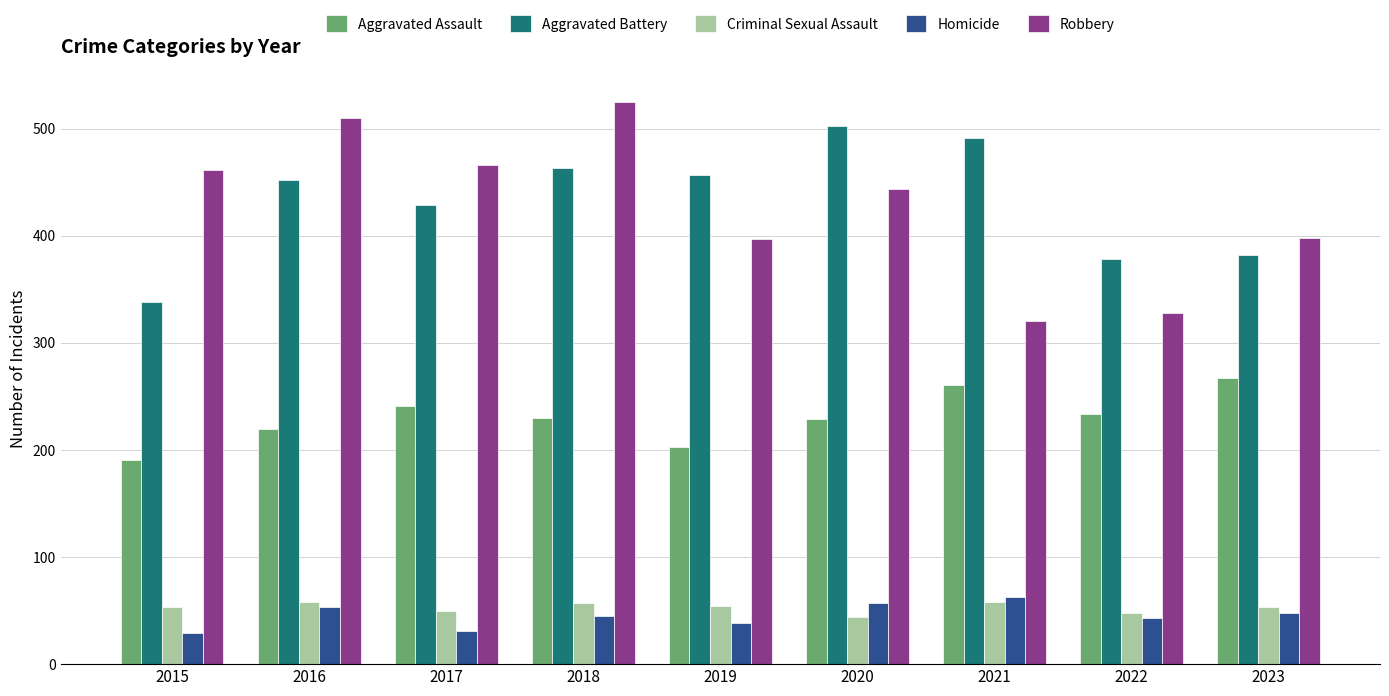

List the series in order of their peak value, highest first.

Robbery, Aggravated Battery, Aggravated Assault, Homicide, Criminal Sexual Assault